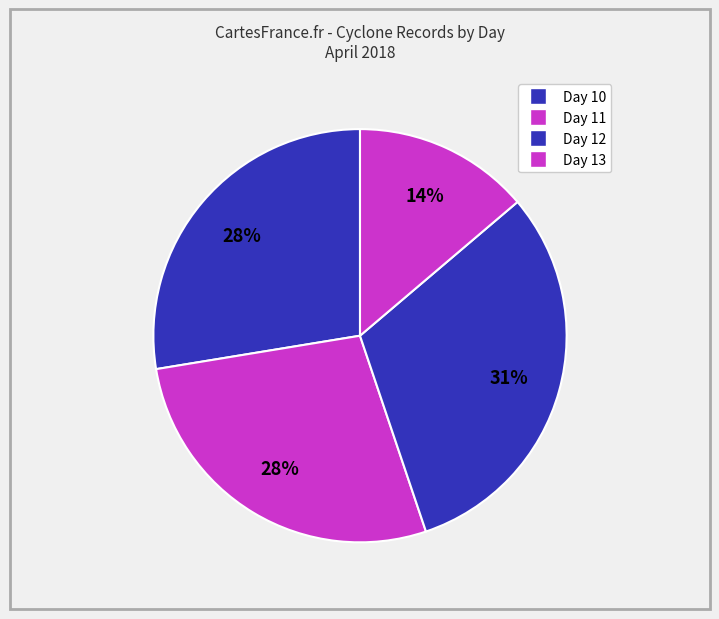

How many segments does this pie chart have?

4